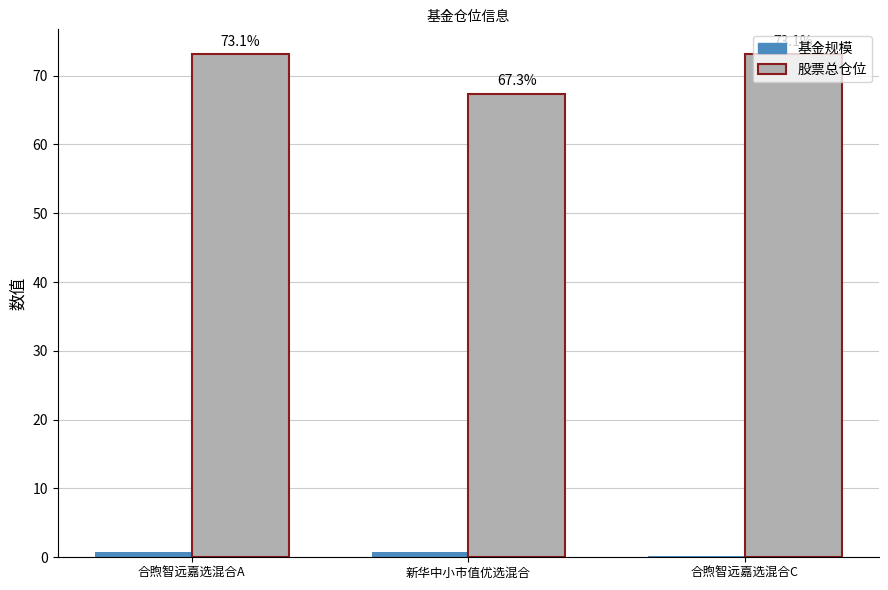

Which series has the largest total across all categories?

股票总仓位